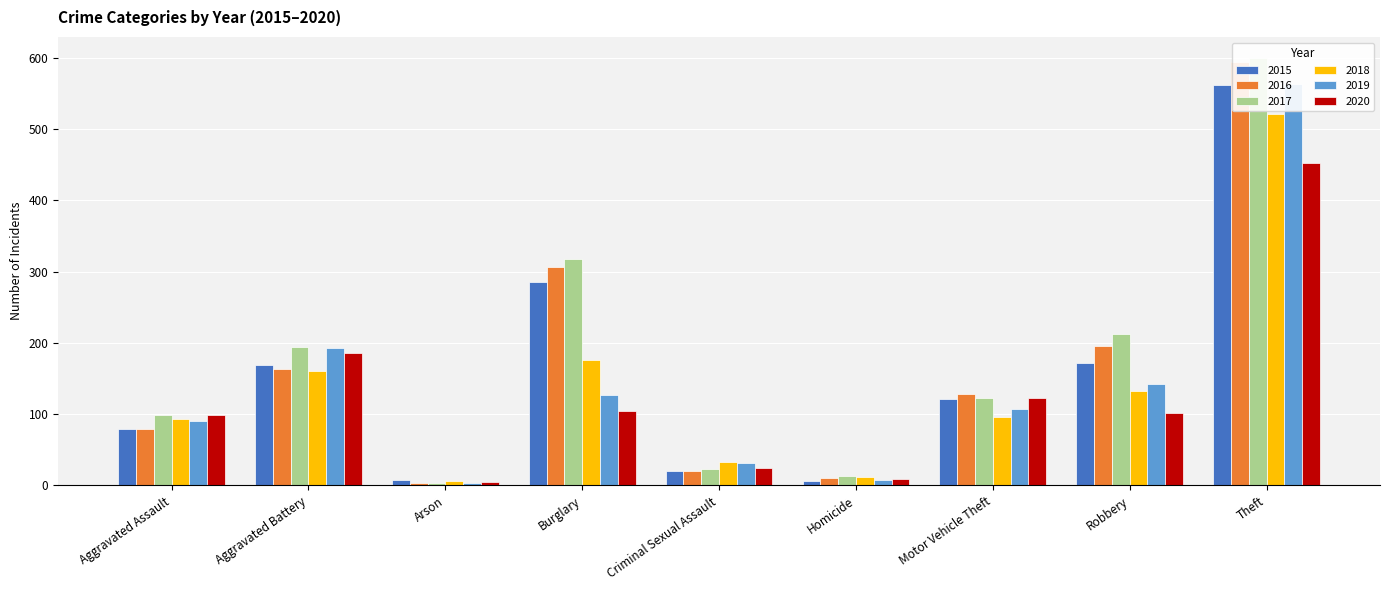

At which label is 2017 closest to 301?

Burglary